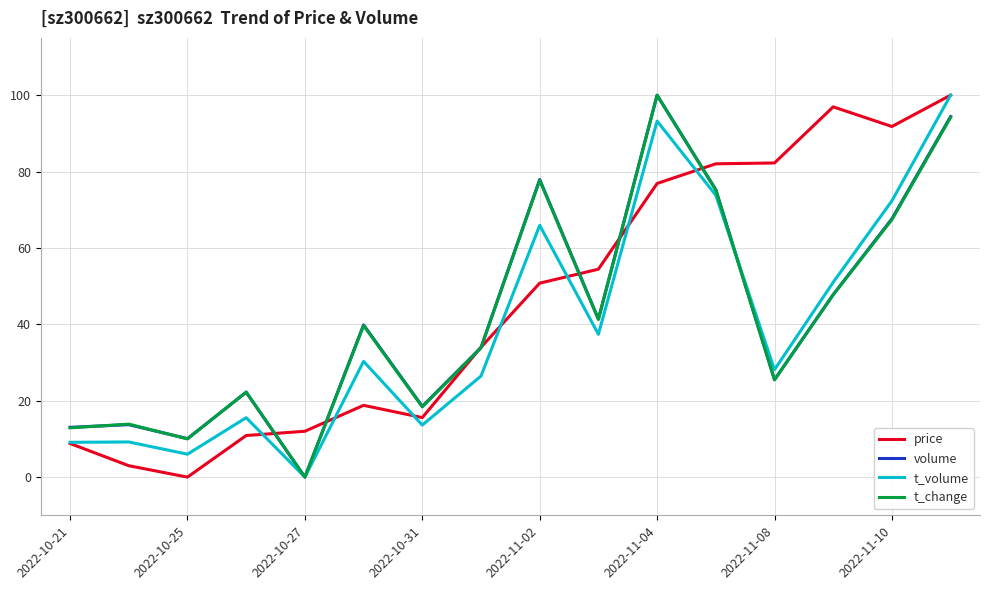

What is the maximum value for t_volume?

100.0